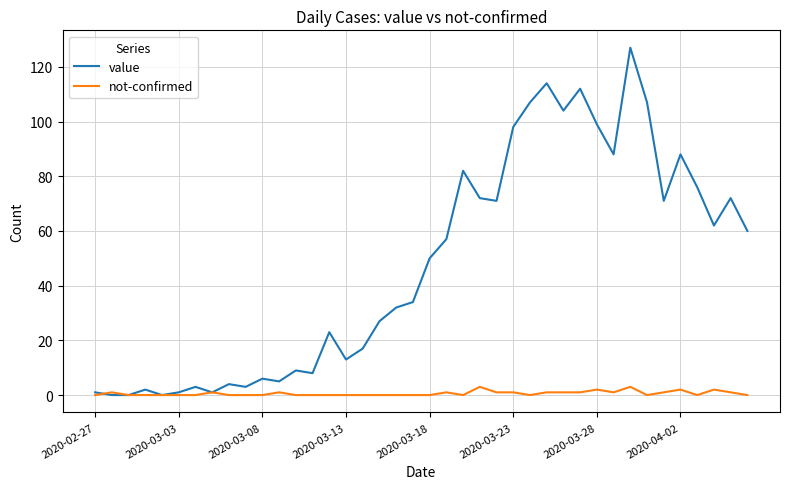

List the series in order of their peak value, highest first.

value, not-confirmed